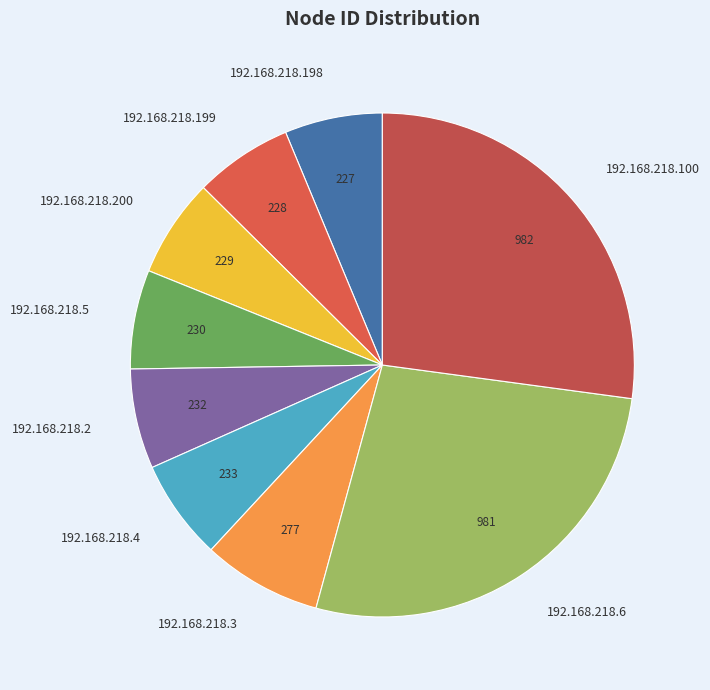

Is the sum of 192.168.218.5 and 192.168.218.6 greater than half?

No